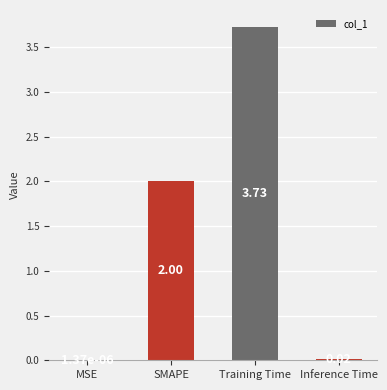

What is the ratio of the value at Training Time to the value at SMAPE?

1.9